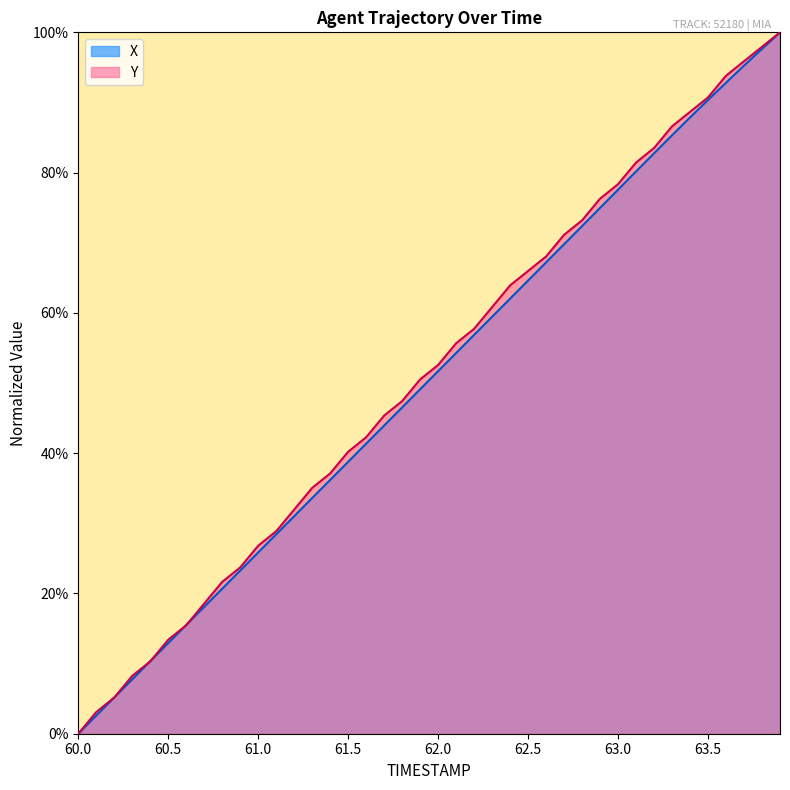

Is it true that X equals 0.2 at 60.4?

False